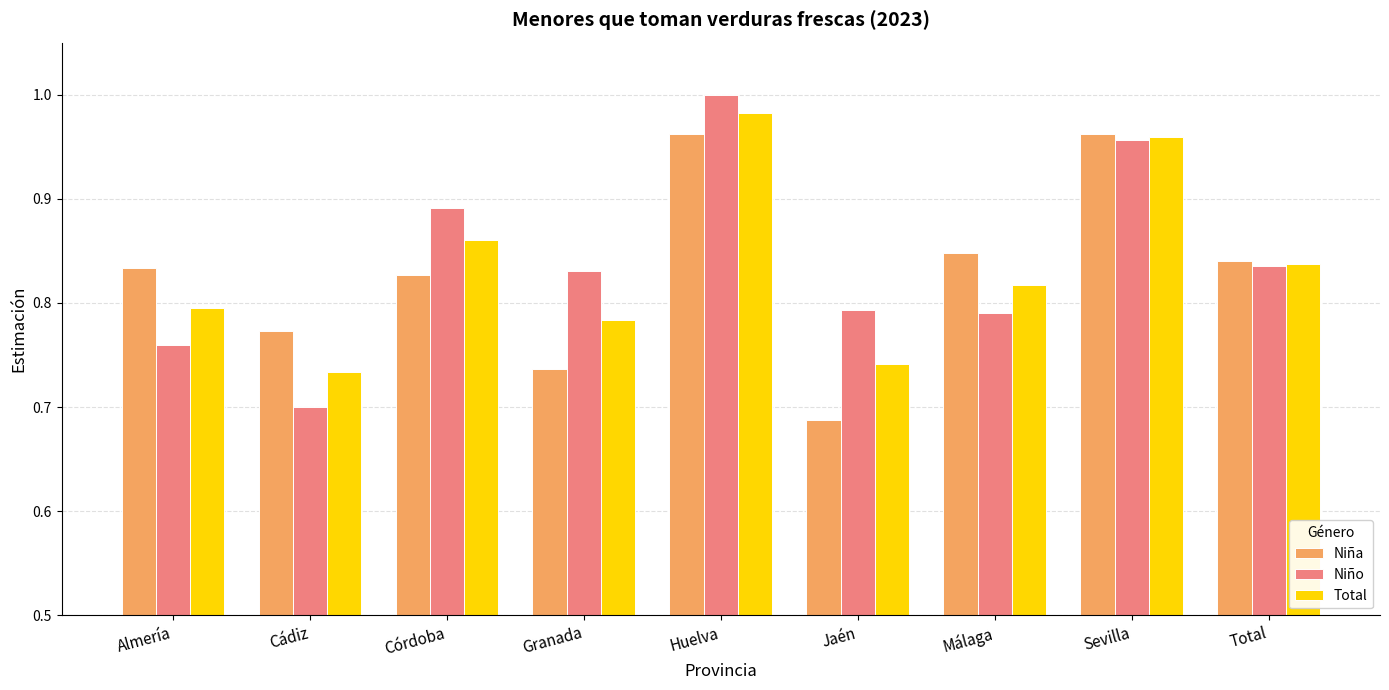

What is the sum of all Niño values?

7.6